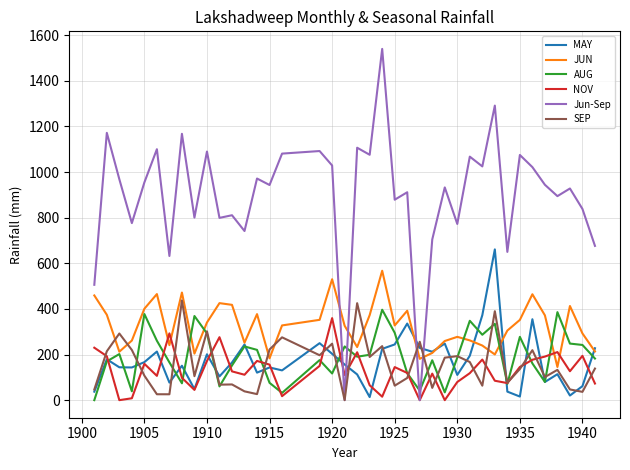

What is the sum of all NOV values?

5108.5